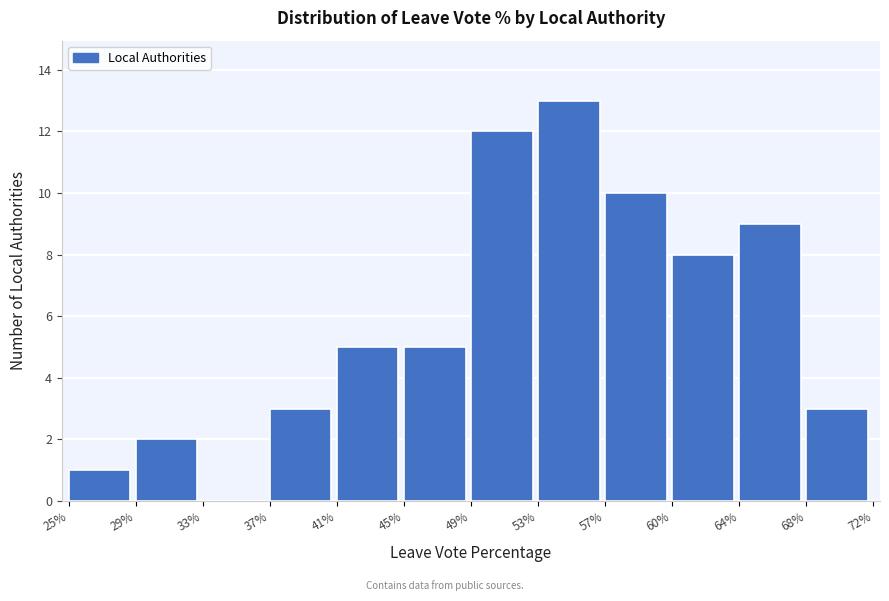

Reading left to right, list all the values displayed in this chart.

25%=1	29%=2	33%=0	37%=3	41%=5	45%=5	49%=12	53%=13	57%=10	60%=8	64%=9	68%=3